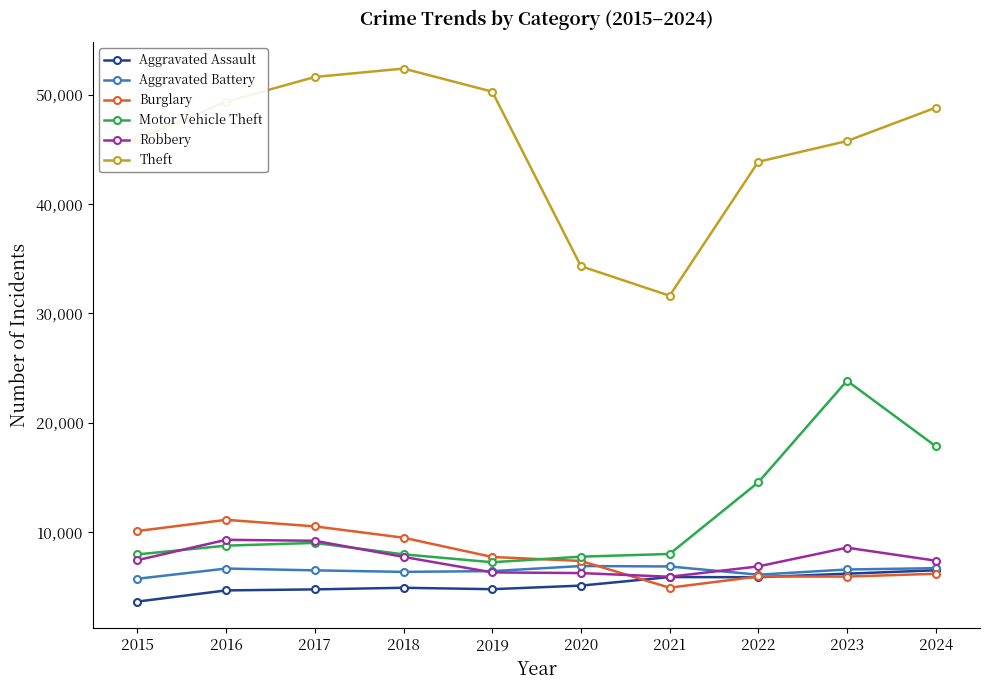

What is the difference between the Aggravated Battery values at 2017 and 2016?

167